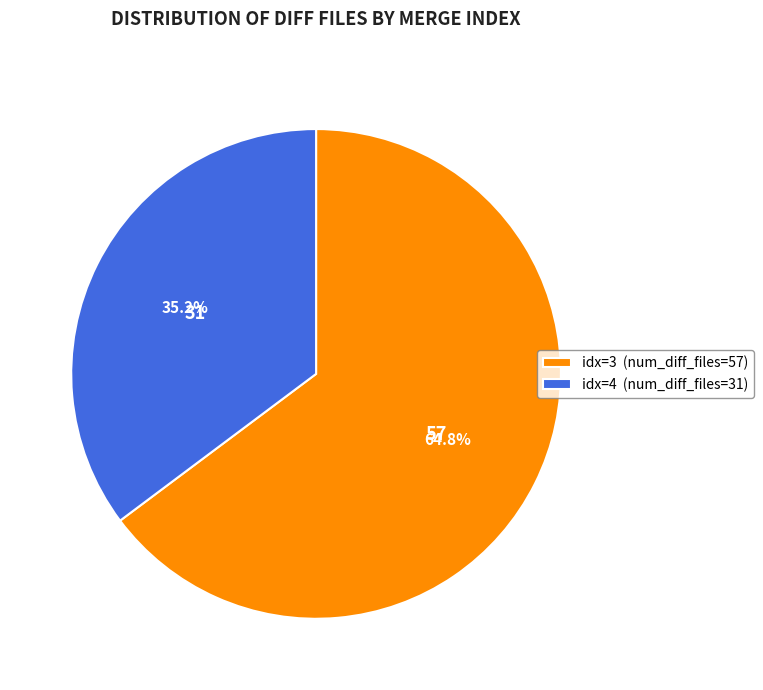

What is the largest slice in the pie chart?

idx=3 (num_diff_files=57)